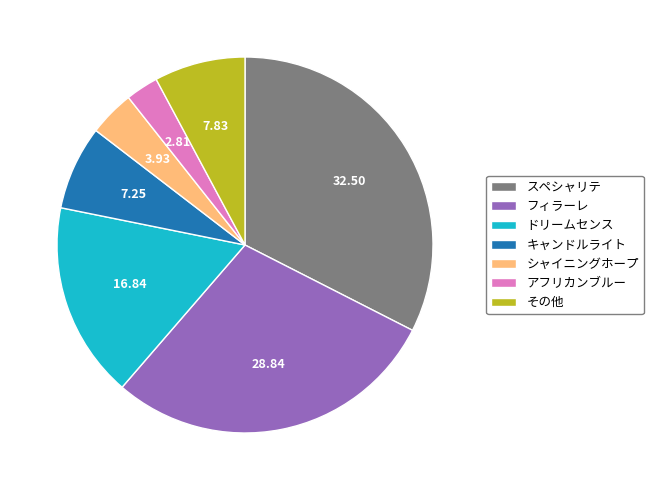

Does その他 account for over 50% of the chart?

No